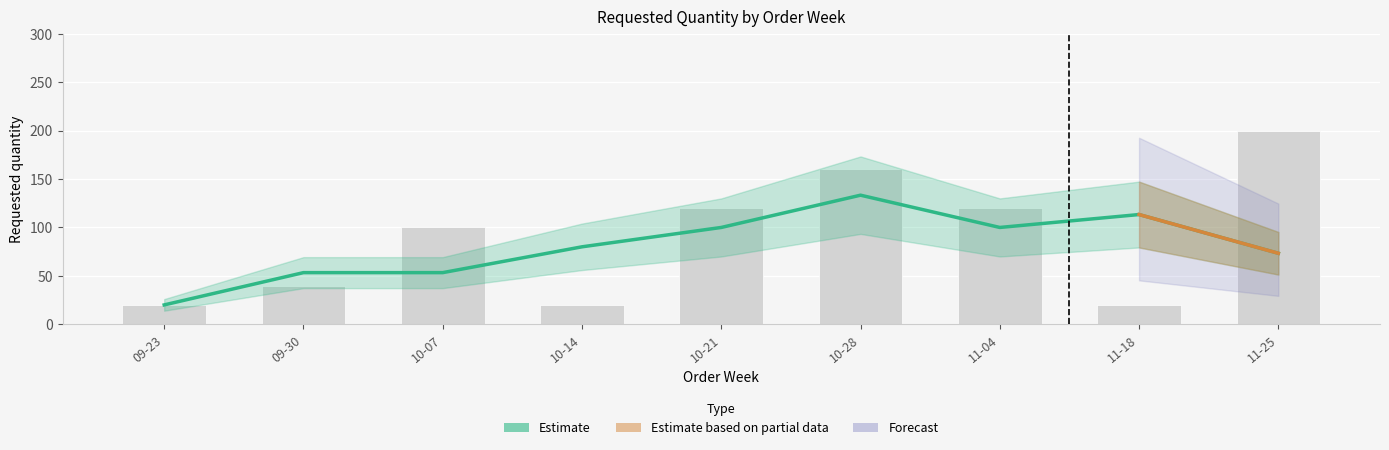

What is the sum of all Estimate values?

726.7